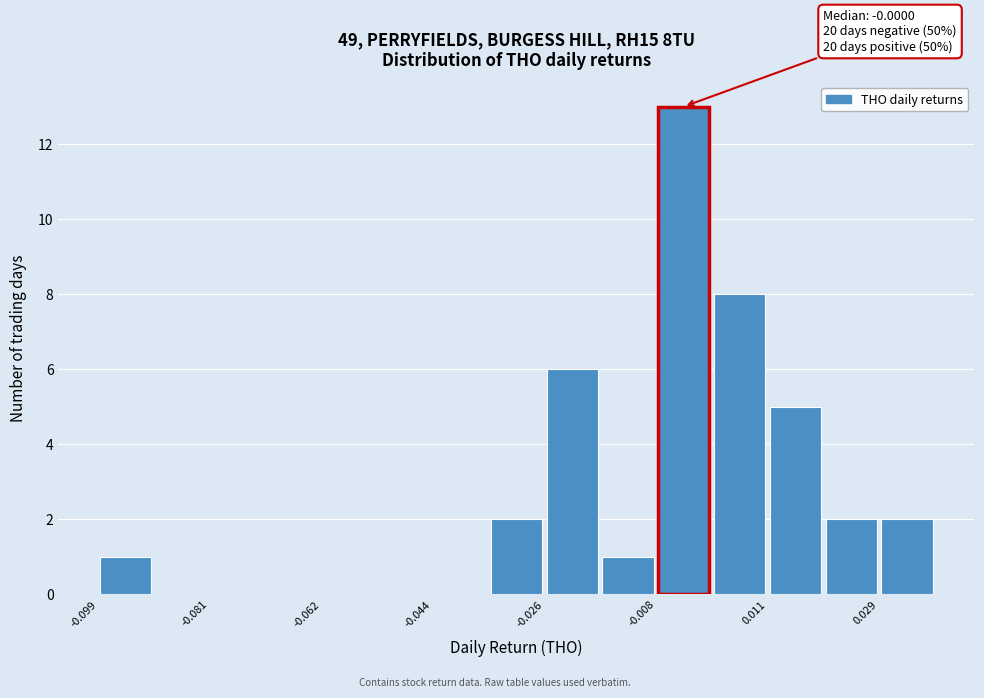

Which range on the x-axis has the tallest bar?

-0.008 to 0.002